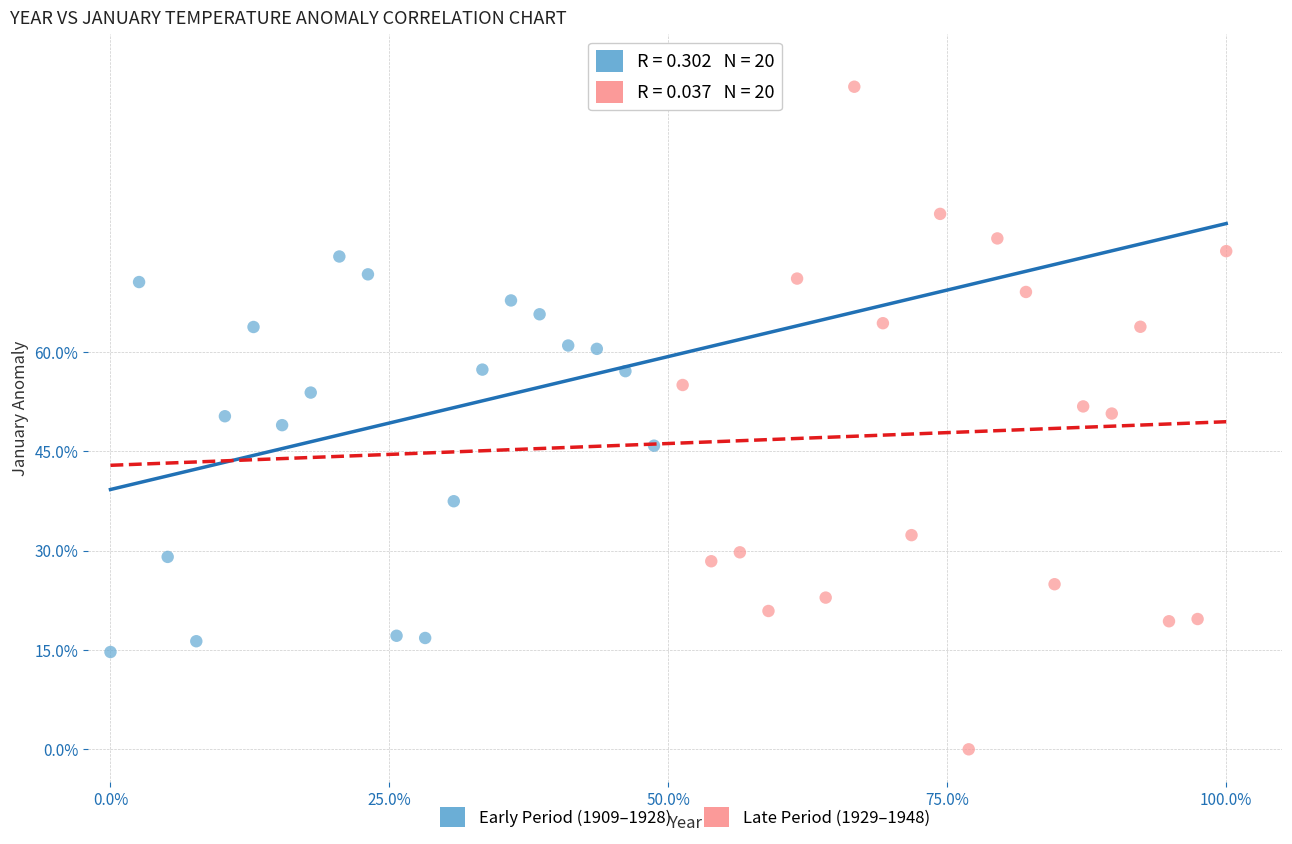

What are all the series names shown in the legend?

Early Period (1909–1928), Late Period (1929–1948)